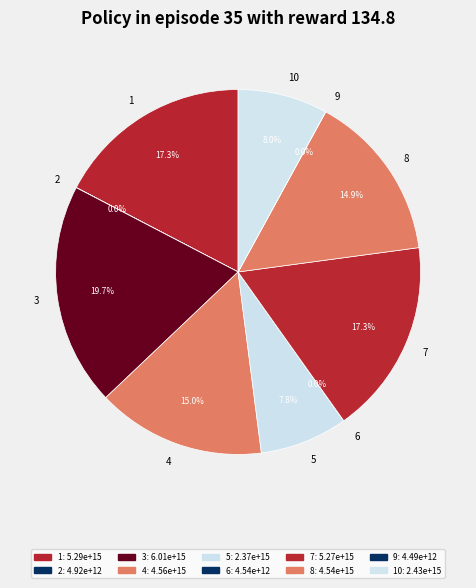

Does 1 account for over 50% of the chart?

No